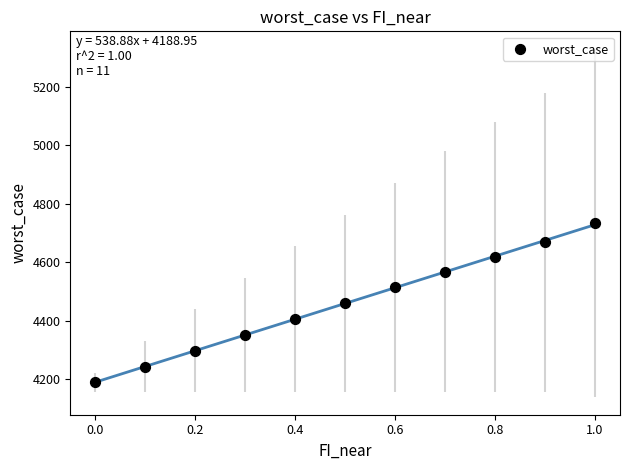

What is the range of Y values (max minus min)?

545.0